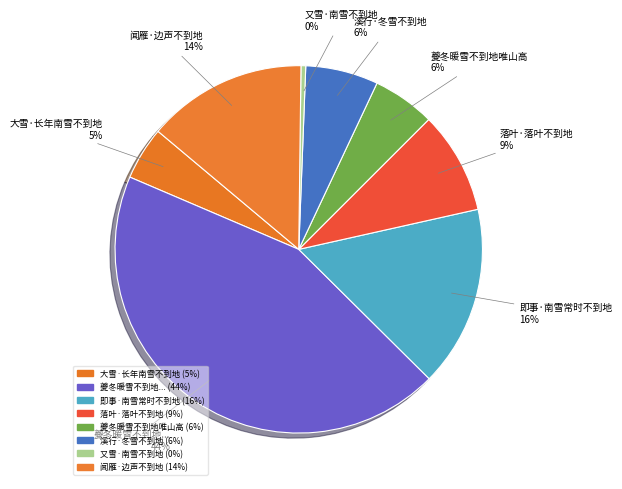

What is the largest slice in the pie chart?

夔冬暖雪不到地...